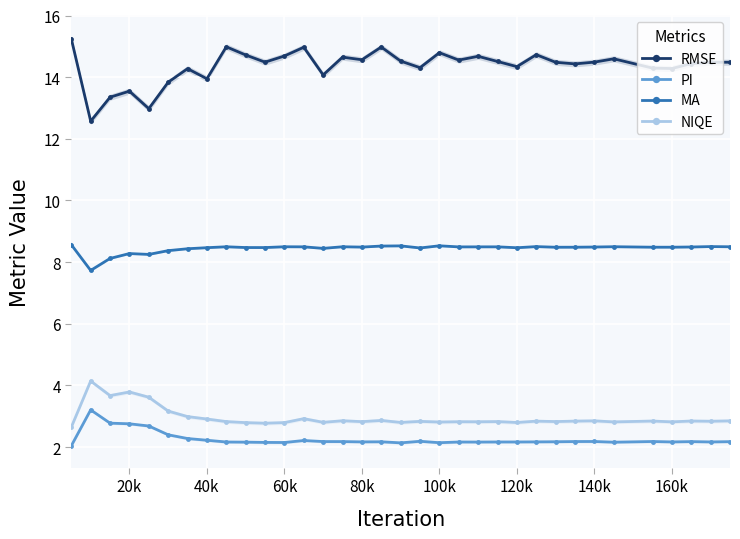

The value of NIQE at 80k is 2.8. True or false?

True